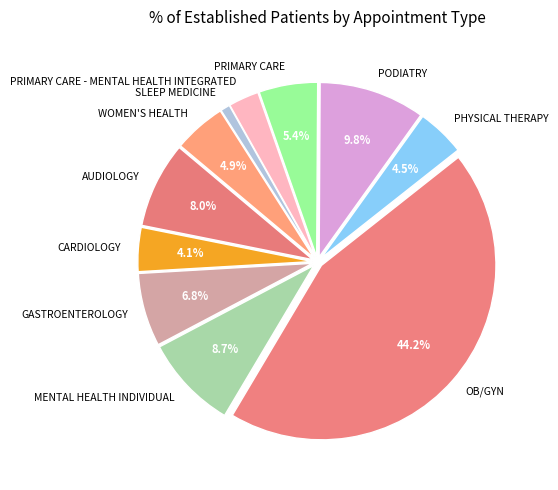

Does any single category account for the majority?

No